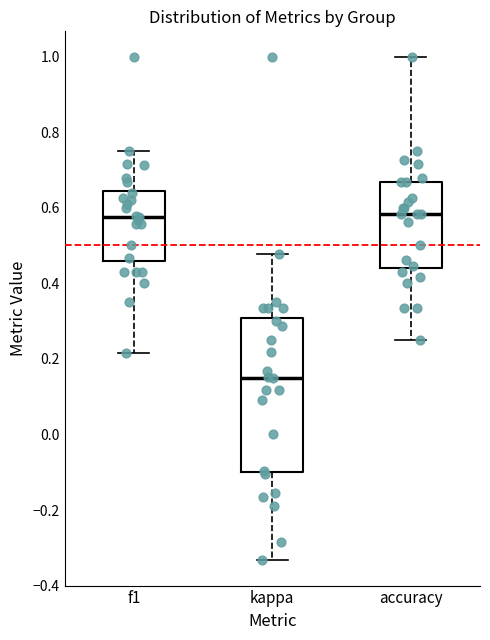

Comparing the boxes themselves (not the whiskers), which one is the tallest?

kappa